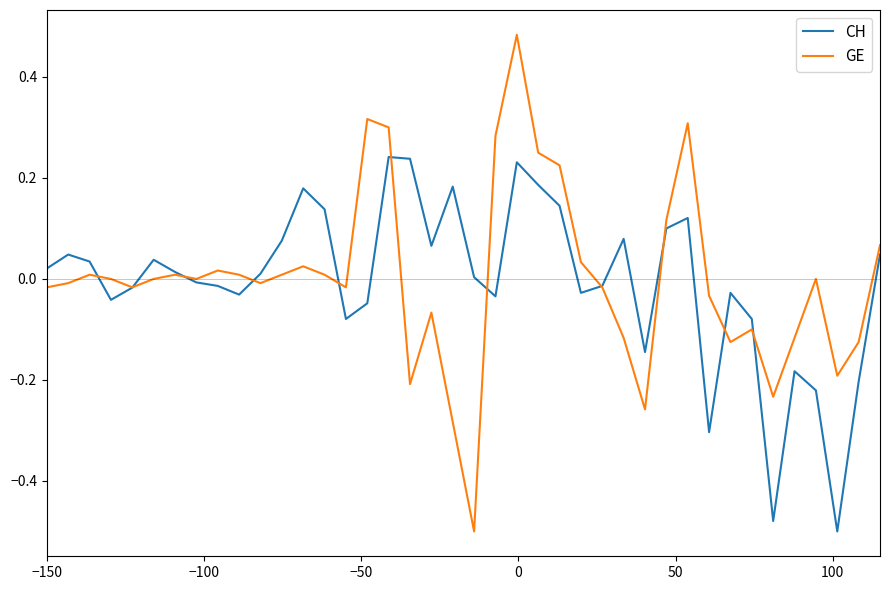

Is this an area chart (filled region under the line)?

No